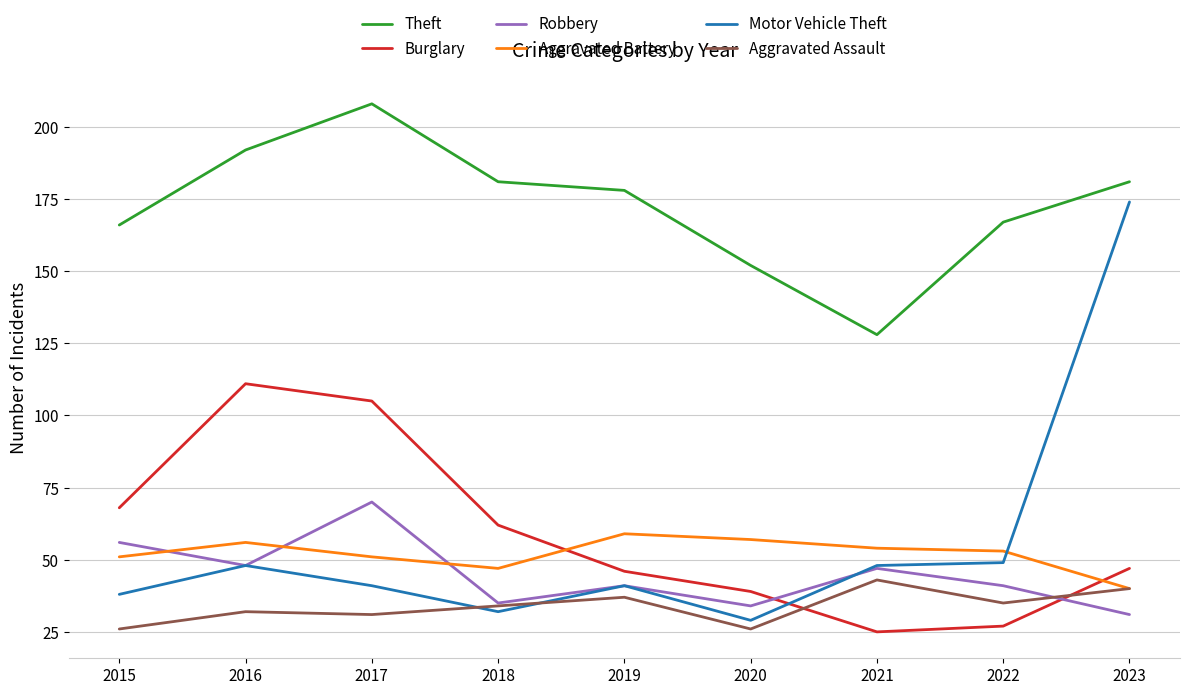

Which category has the highest value across all series?

2017